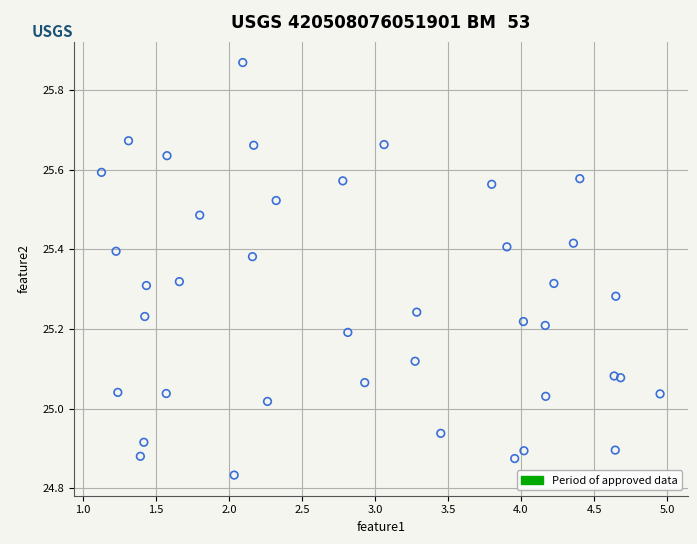

What is the range of Y values (max minus min)?

1.0